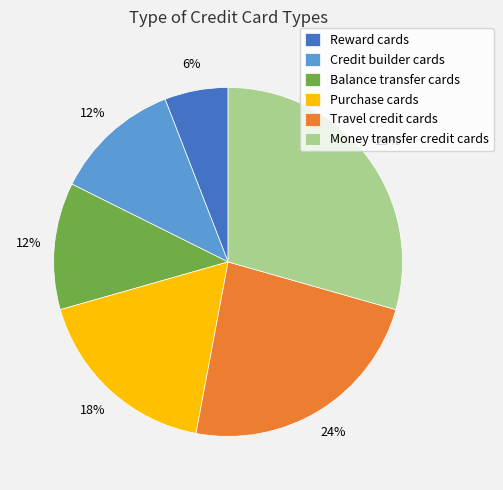

To the nearest percent, what percentage of the pie is Purchase cards?

18%